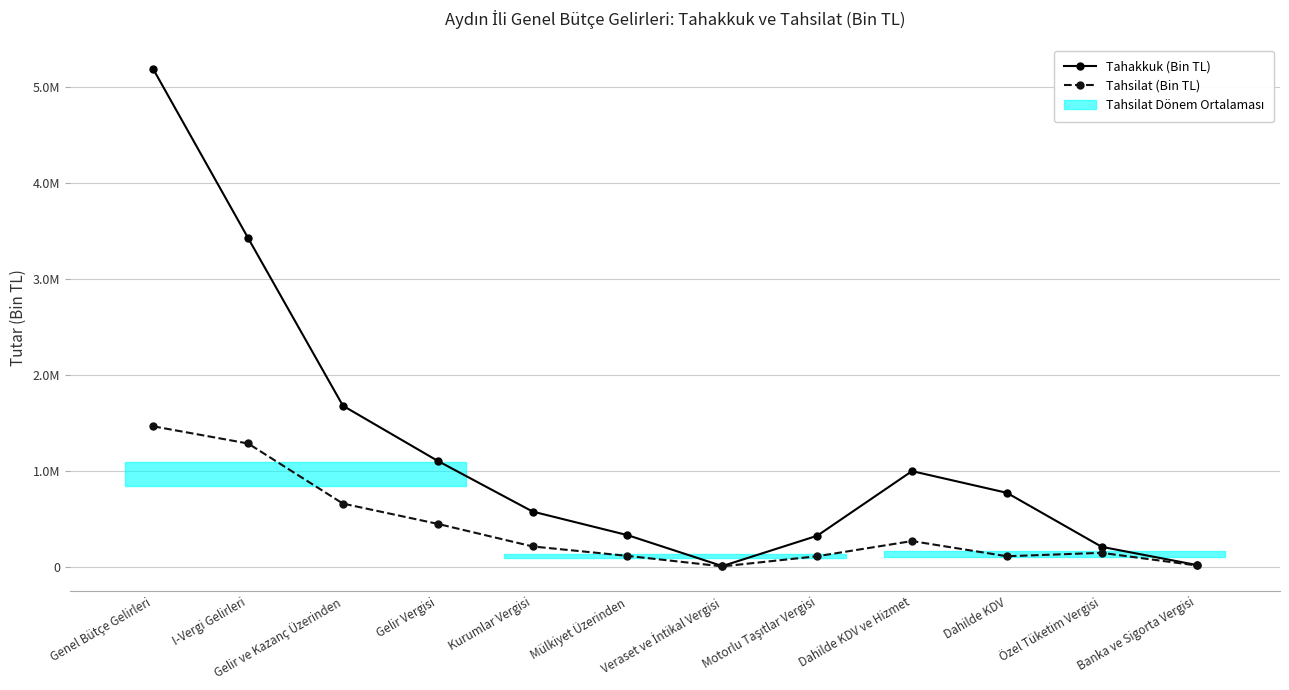

What is the smallest value displayed?

3814